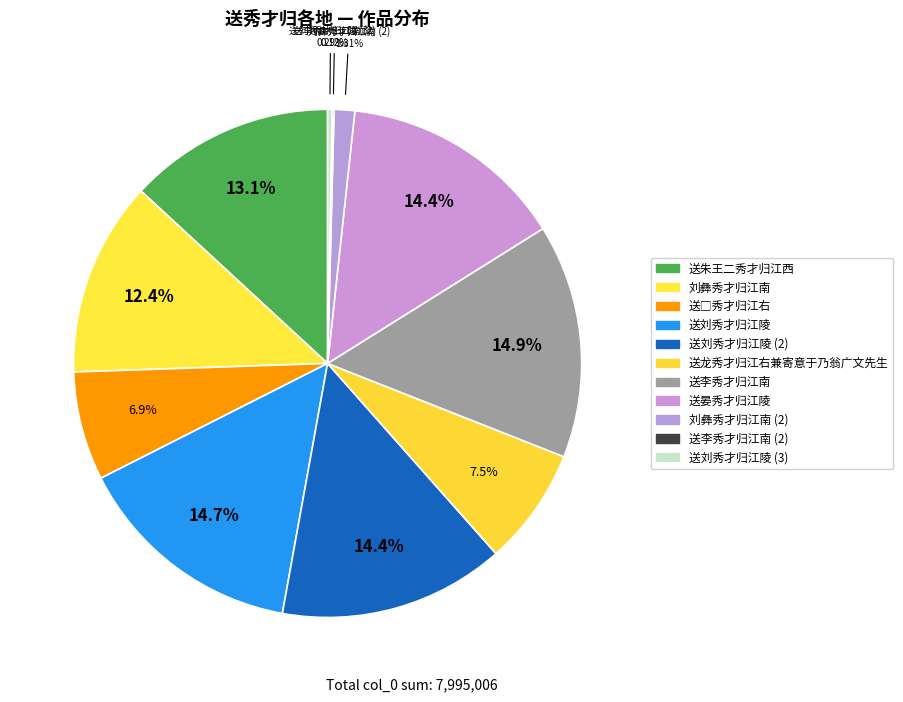

How many slices are in this pie chart?

11